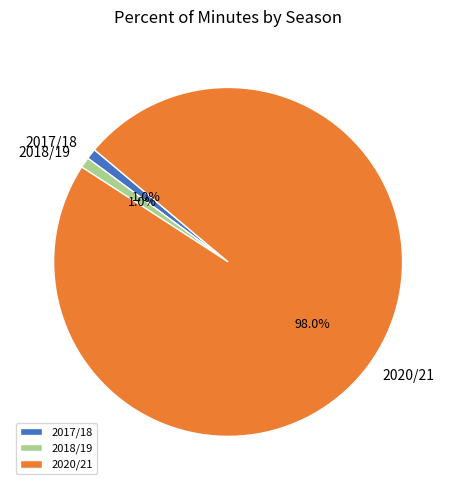

Combined, what portion of the pie is 2020/21 and 2017/18?

99.0%